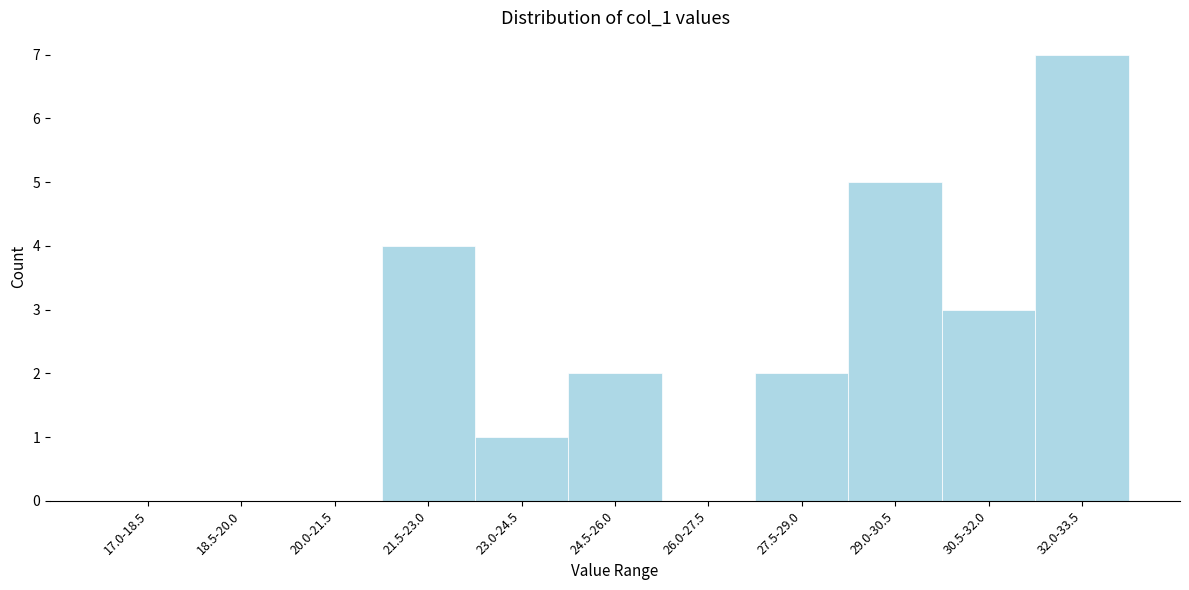

Reading left to right, transcribe all the data shown in this chart.

17.0-18.5=0	18.5-20.0=0	20.0-21.5=0	21.5-23.0=4	23.0-24.5=1	24.5-26.0=2	26.0-27.5=0	27.5-29.0=2	29.0-30.5=5	30.5-32.0=3	32.0-33.5=7